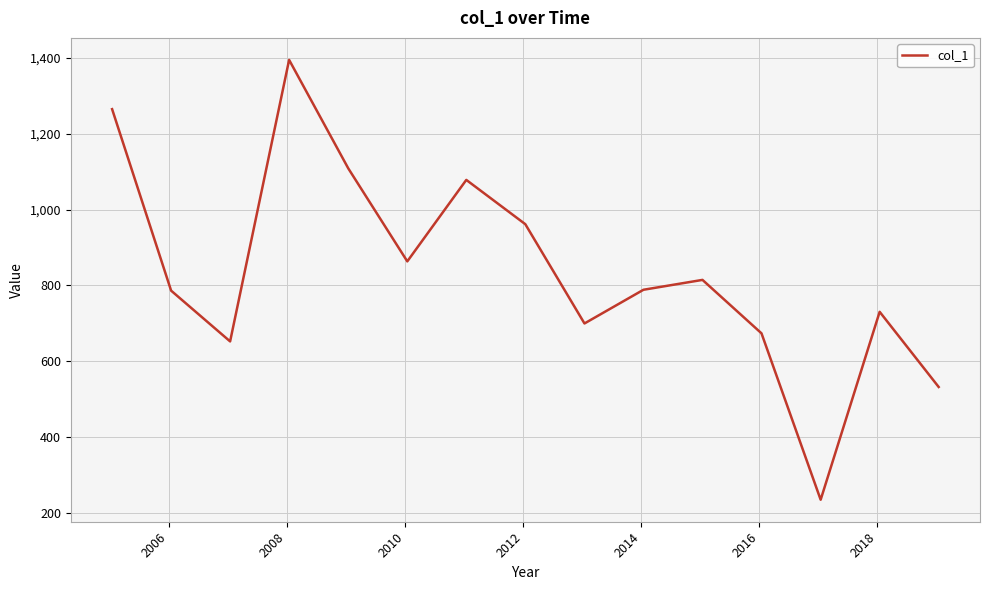

What is the difference between the maximum and minimum values?

1161.1